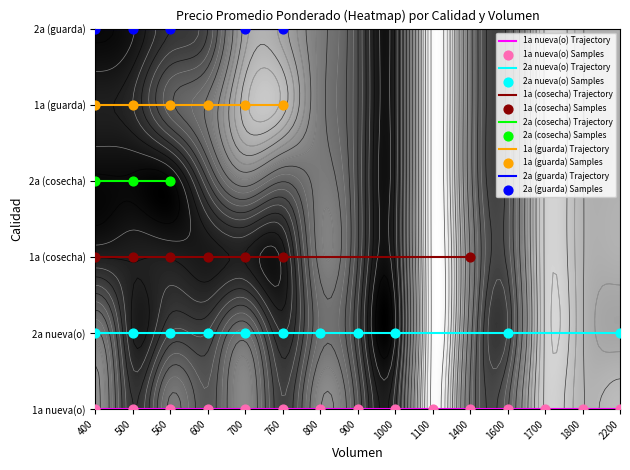

How many series are shown in this chart?

6